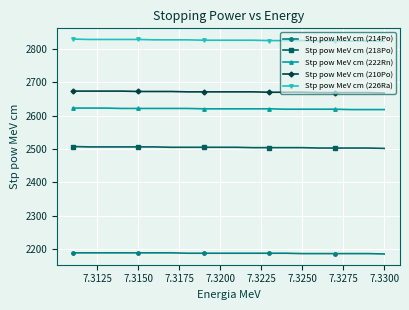

True or false: Stp pow MeV cm (210Po) and Stp pow MeV cm (226Ra) intersect in this chart.

False